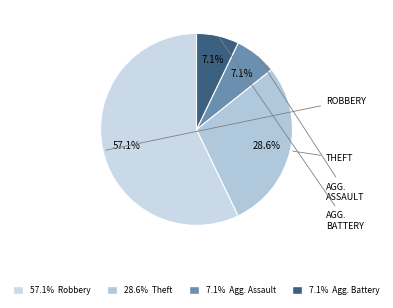

Count the number of slices in the pie.

4